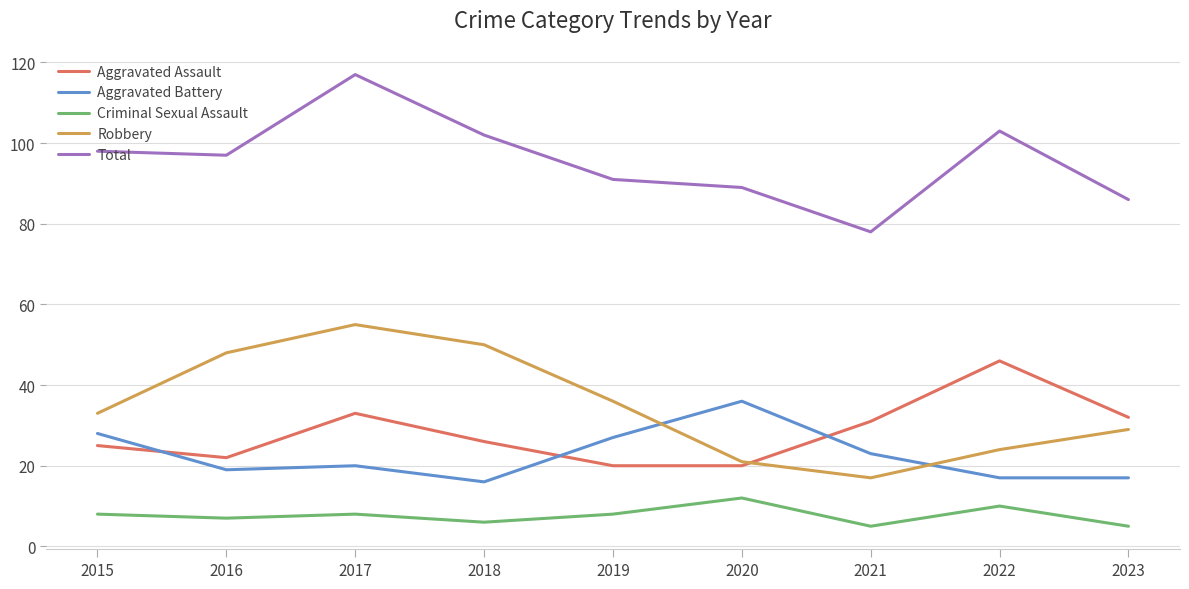

Which series has the widest spread of values?

Total